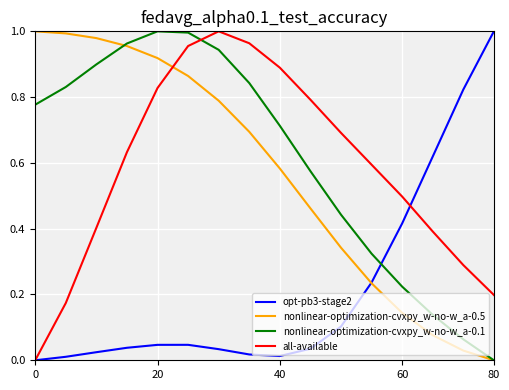

True or false: all-available and nonlinear-optimization-cvxpy_w-no-w_a-0.5 cross at least once.

True